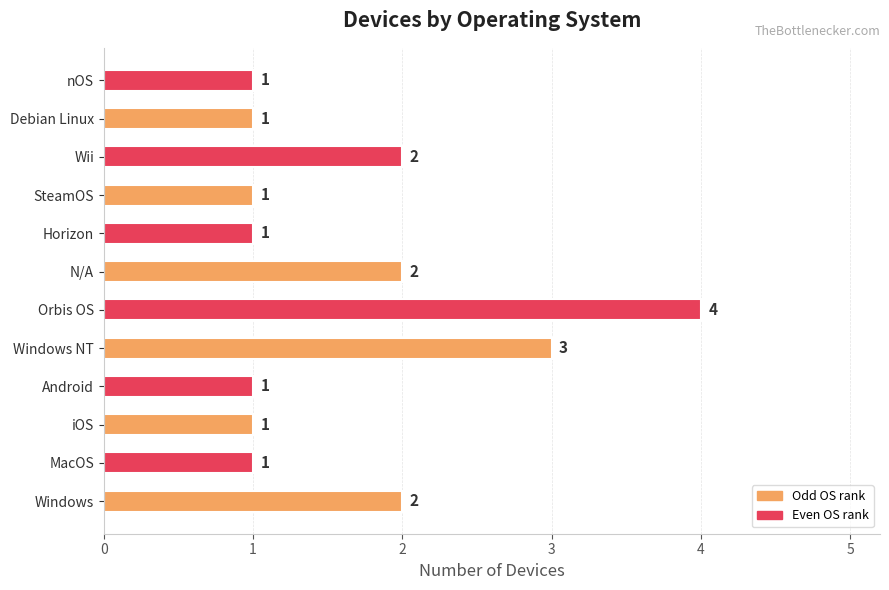

The value at N/A is 2. True or false?

True